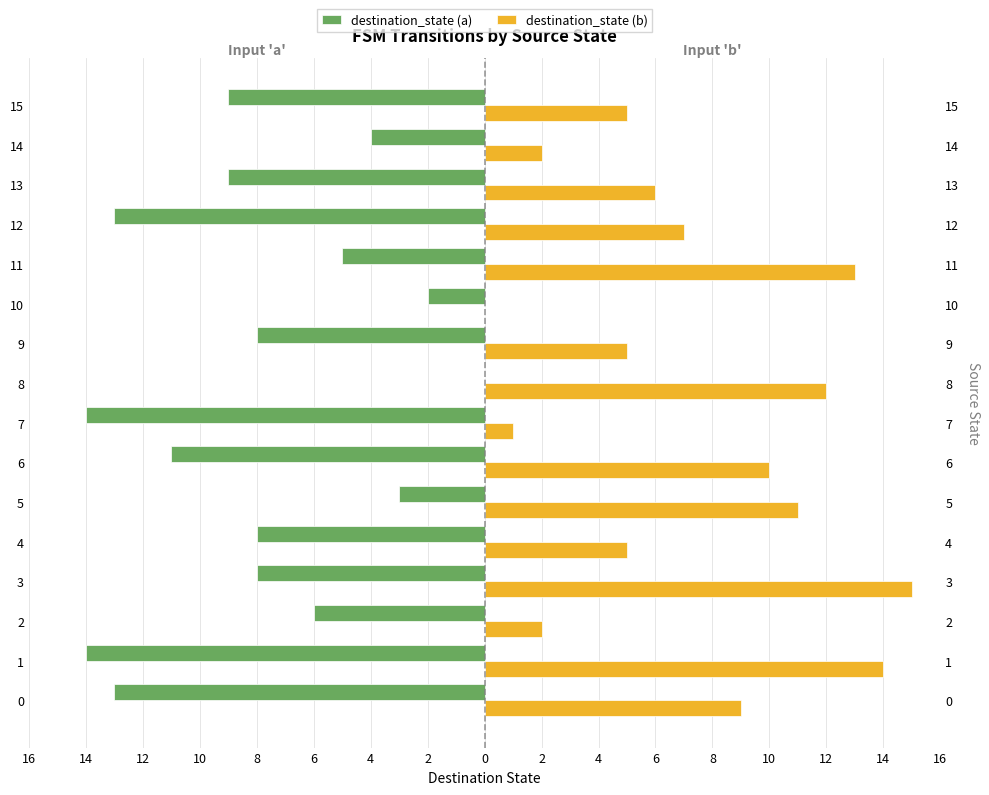

Between 15 and 13, which is larger?

15